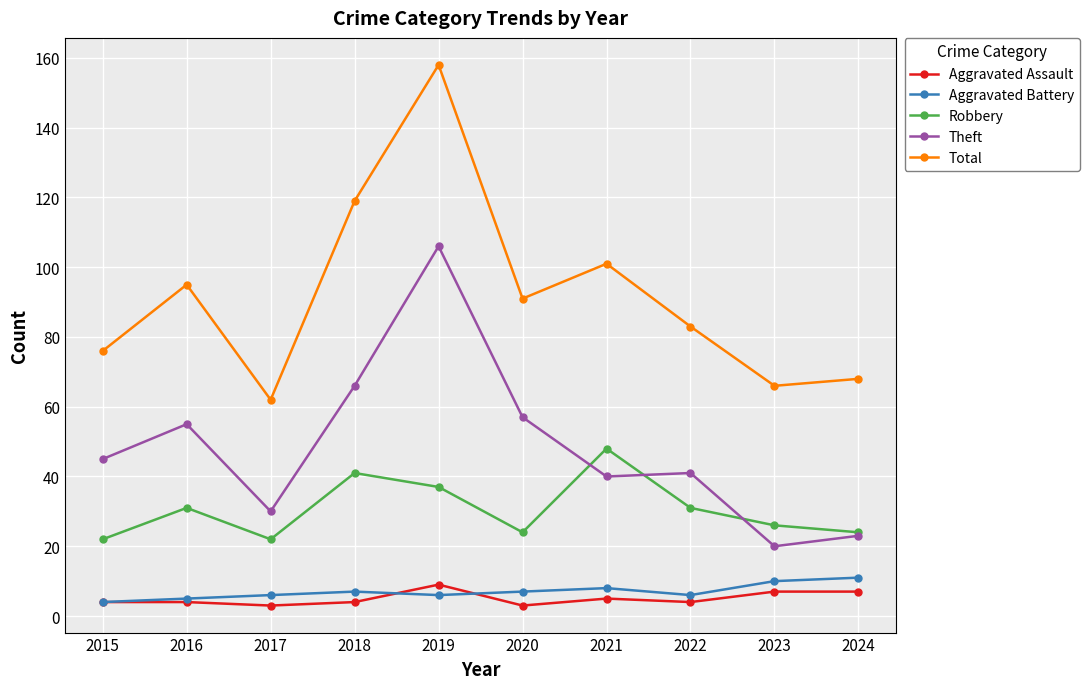

How many data points does each series have?

10